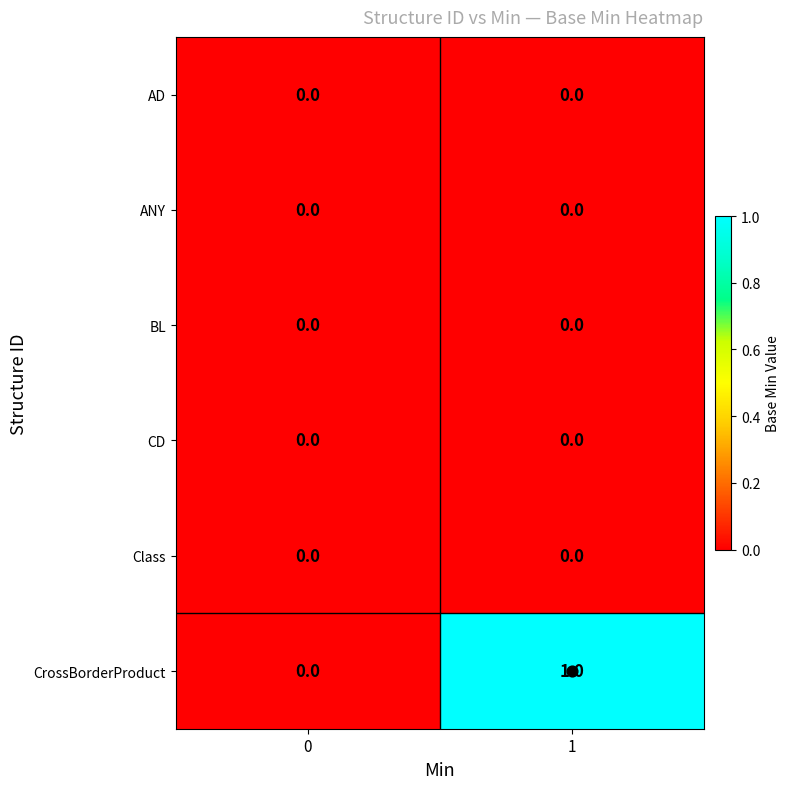

Which series has the largest range (max minus min)?

CrossBorderProduct